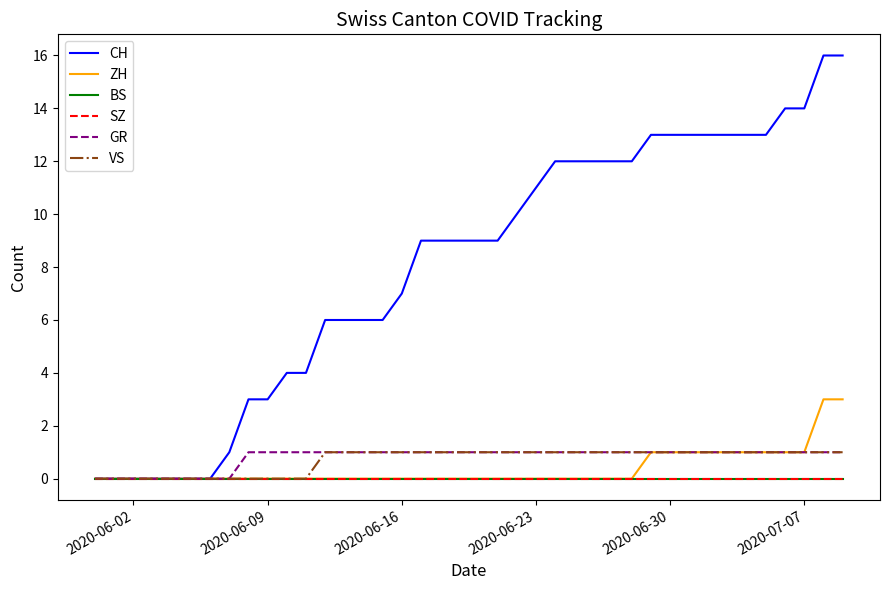

Is this an area chart (filled region under the line)?

No